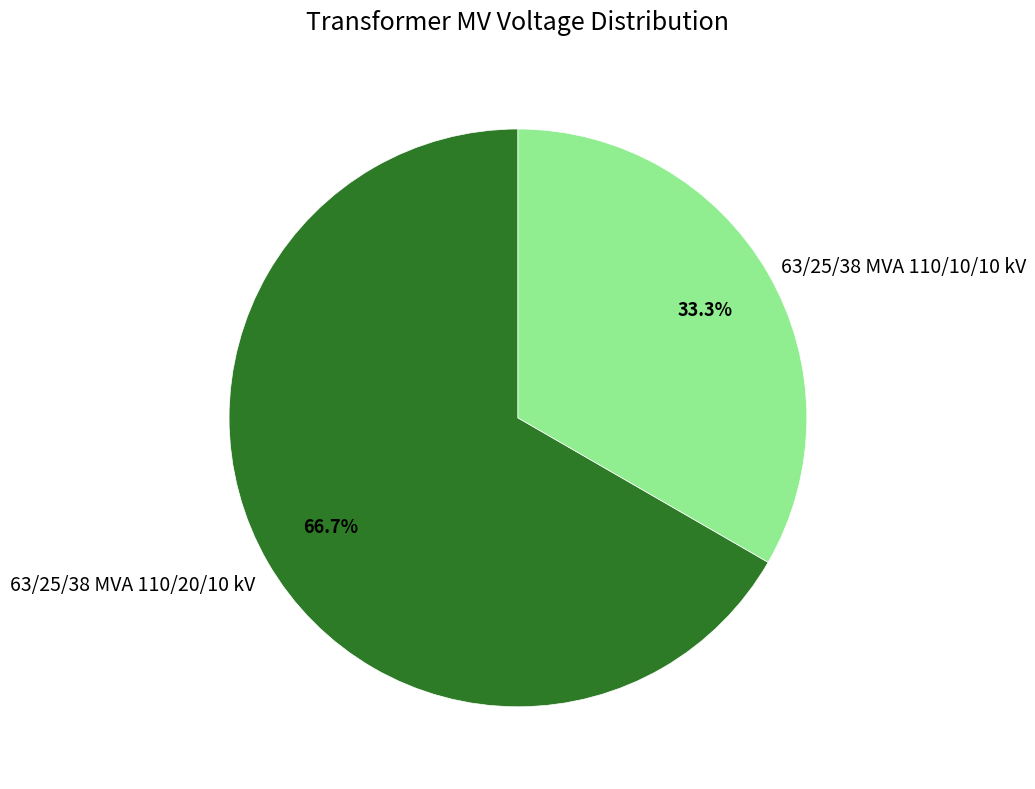

To the nearest percent, what is the difference between the largest and smallest slice percentages?

33%